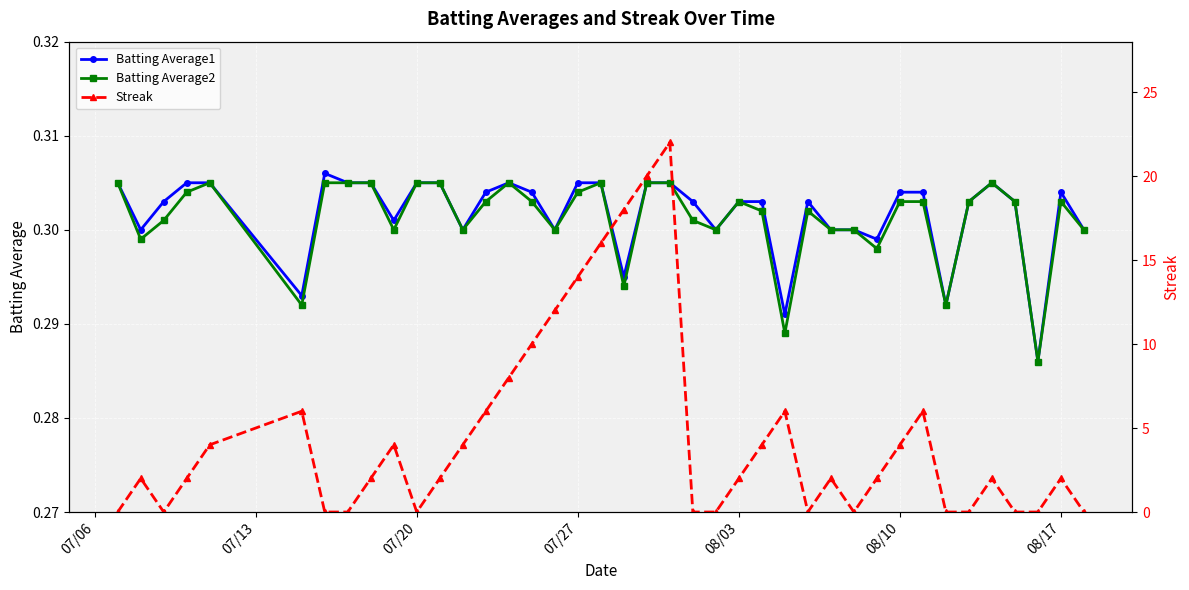

Reading left to right, transcribe all the data shown in this chart.

Batting Average1: 0.3	0.3	0.3	0.3	0.3	0.3	0.3	0.3	0.3	0.3	0.3	0.3	0.3	0.3	0.3	0.3	0.3	0.3	0.3	0.3	0.3	0.3	0.3	0.3	0.3	0.3	0.3	0.3	0.3	0.3	0.3	0.3	0.3	0.3	0.3	0.3	0.3	0.3	0.3	0.3
Batting Average2: 0.3	0.3	0.3	0.3	0.3	0.3	0.3	0.3	0.3	0.3	0.3	0.3	0.3	0.3	0.3	0.3	0.3	0.3	0.3	0.3	0.3	0.3	0.3	0.3	0.3	0.3	0.3	0.3	0.3	0.3	0.3	0.3	0.3	0.3	0.3	0.3	0.3	0.3	0.3	0.3
Streak: 0.0	2.0	0.0	2.0	4.0	6.0	0.0	0.0	2.0	4.0	0.0	2.0	4.0	6.0	8.0	10.0	12.0	14.0	16.0	18.0	20.0	22.0	0.0	0.0	2.0	4.0	6.0	0.0	2.0	0.0	2.0	4.0	6.0	0.0	0.0	2.0	0.0	0.0	2.0	0.0